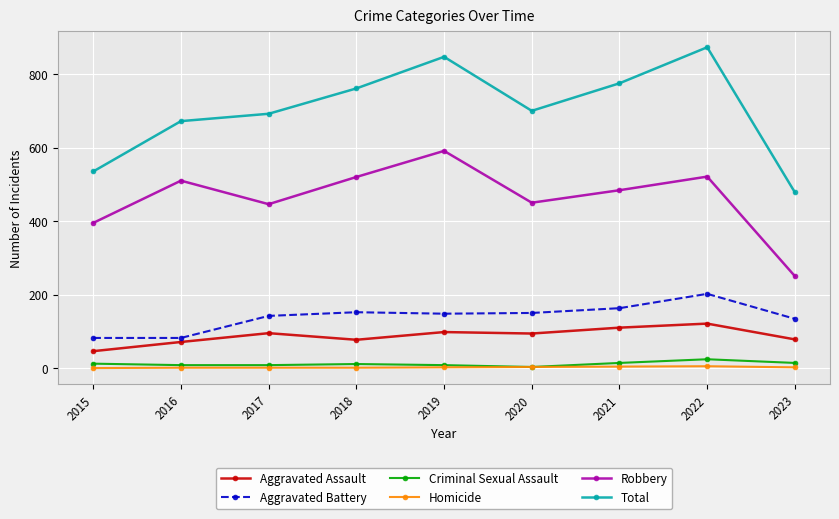

The value of Homicide at 2017 is 1. True or false?

True